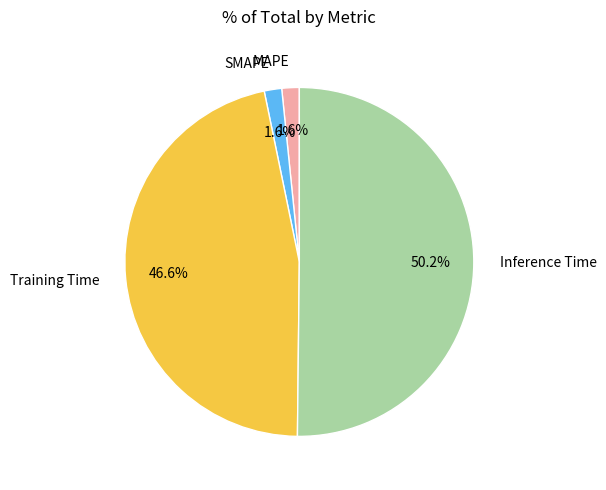

Which category accounts for the majority?

Inference Time